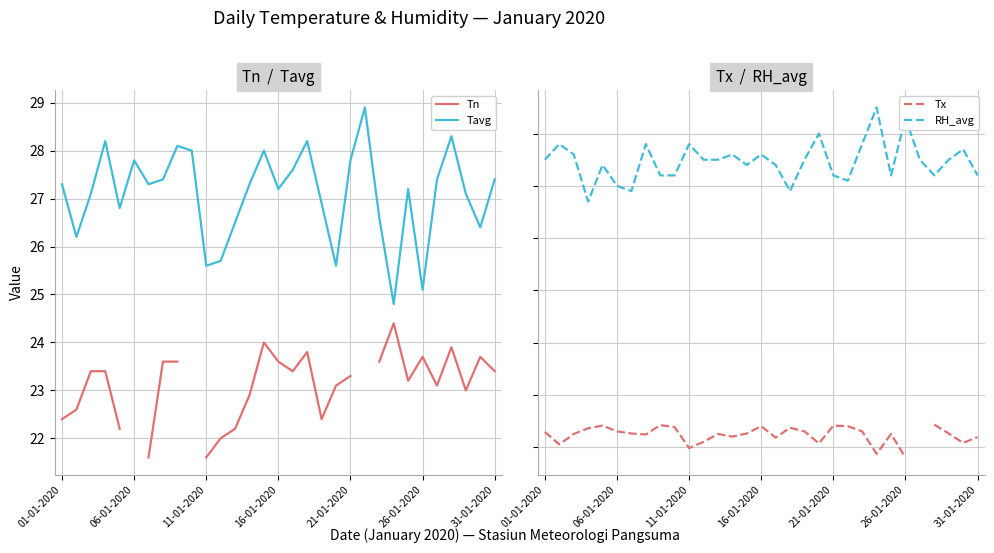

Where does the Tavg series first go above 27?

01-01-2020